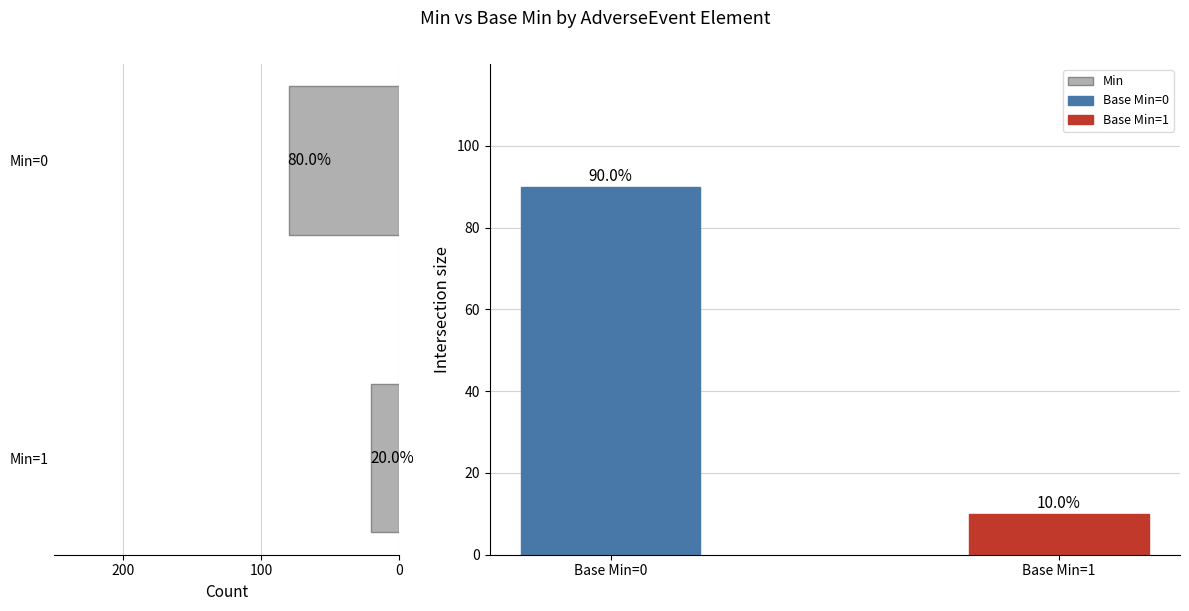

Count the Base Min values in the range 10 to 90.

2